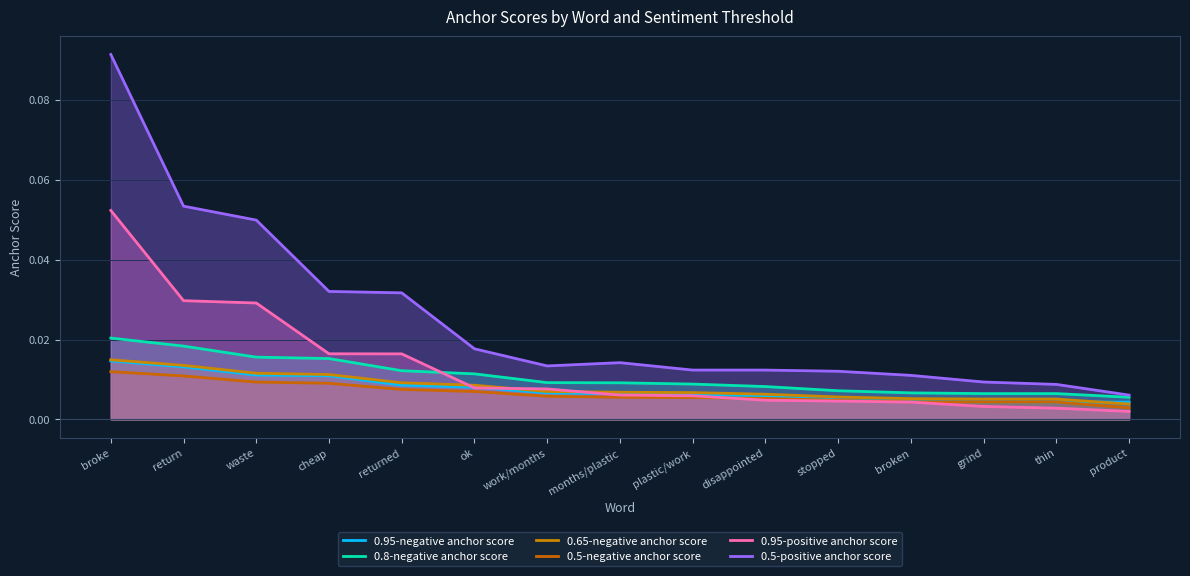

Reading right to left, what are all the values shown in this chart?

0.95-negative anchor score: 0.0	0.0	0.0	0.0	0.0	0.0	0.0	0.0	0.0	0.0	0.0	0.0	0.0	0.0	0.0
0.8-negative anchor score: 0.0	0.0	0.0	0.0	0.0	0.0	0.0	0.0	0.0	0.0	0.0	0.0	0.0	0.0	0.0
0.65-negative anchor score: 0.0	0.0	0.0	0.0	0.0	0.0	0.0	0.0	0.0	0.0	0.0	0.0	0.0	0.0	0.0
0.5-negative anchor score: 0.0	0.0	0.0	0.0	0.0	0.0	0.0	0.0	0.0	0.0	0.0	0.0	0.0	0.0	0.0
0.95-positive anchor score: 0.0	0.0	0.0	0.0	0.0	0.0	0.0	0.0	0.0	0.0	0.0	0.0	0.0	0.0	0.1
0.5-positive anchor score: 0.0	0.0	0.0	0.0	0.0	0.0	0.0	0.0	0.0	0.0	0.0	0.0	0.0	0.1	0.1